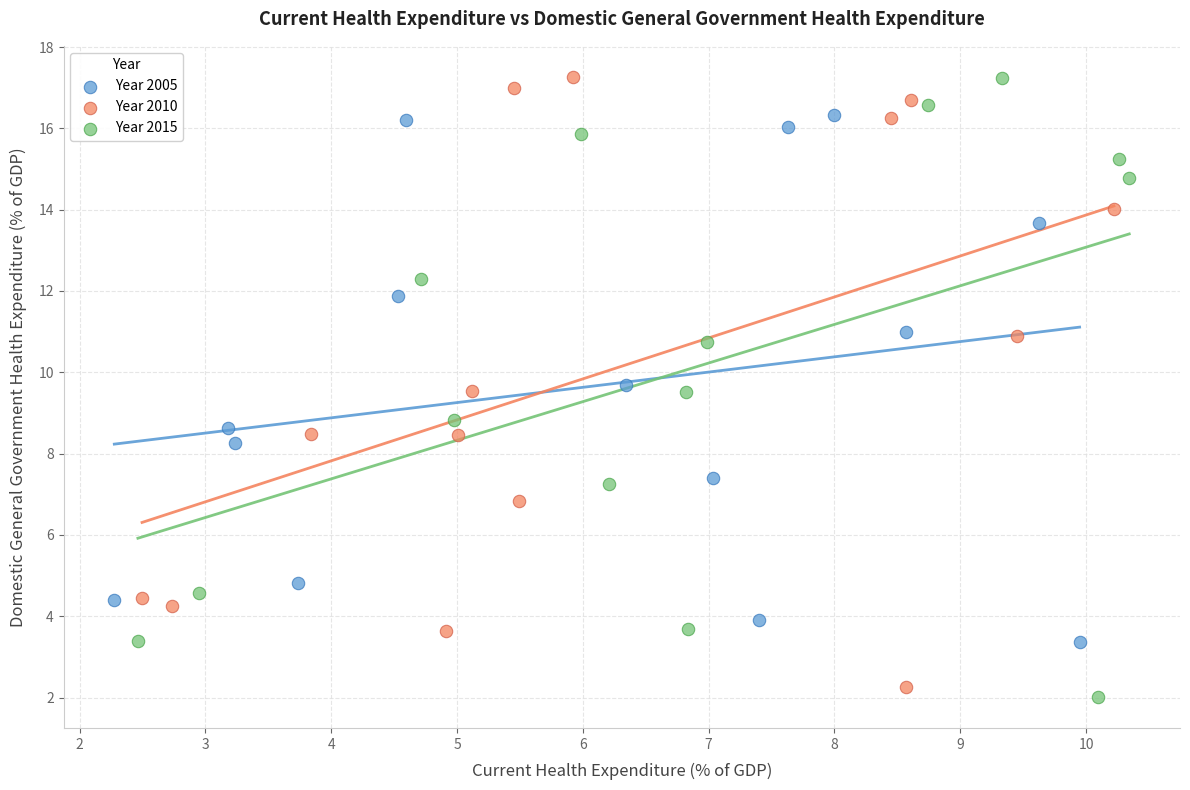

Which series has the largest Y range (max minus min)?

Year 2015